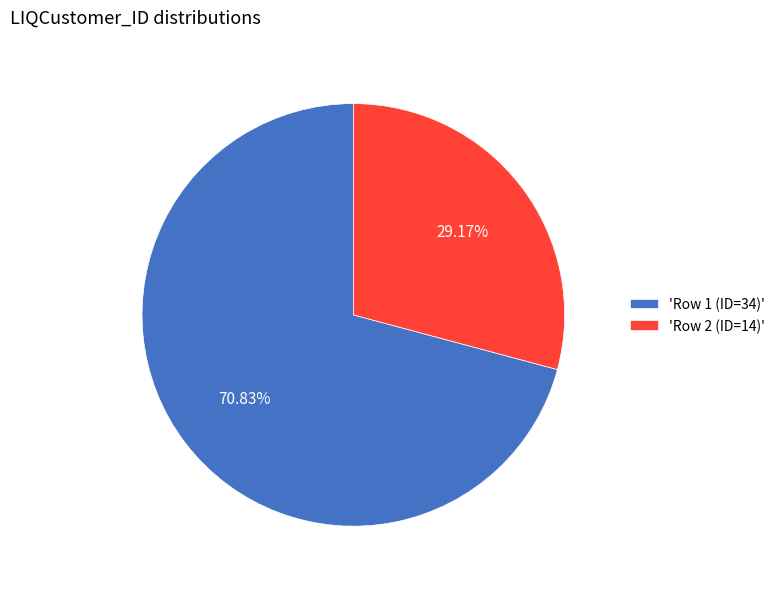

Combined, do 'Row 2 (ID=14)' and 'Row 1 (ID=34)' account for over 50%?

Yes